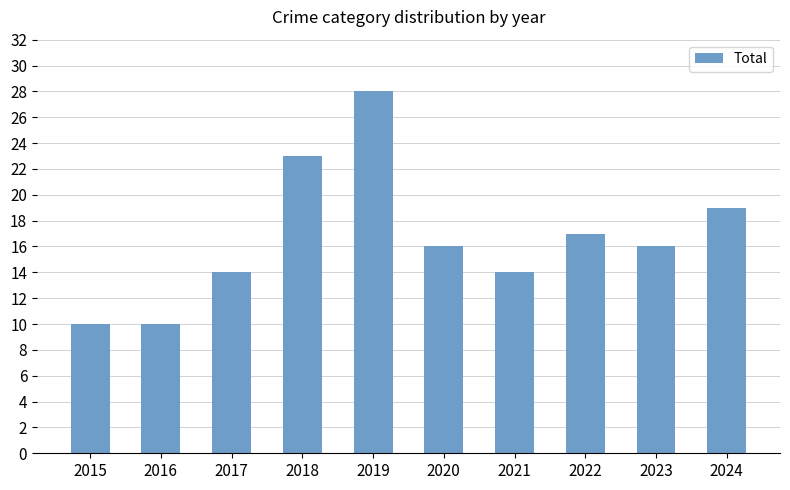

Count the number of categories in the chart.

10